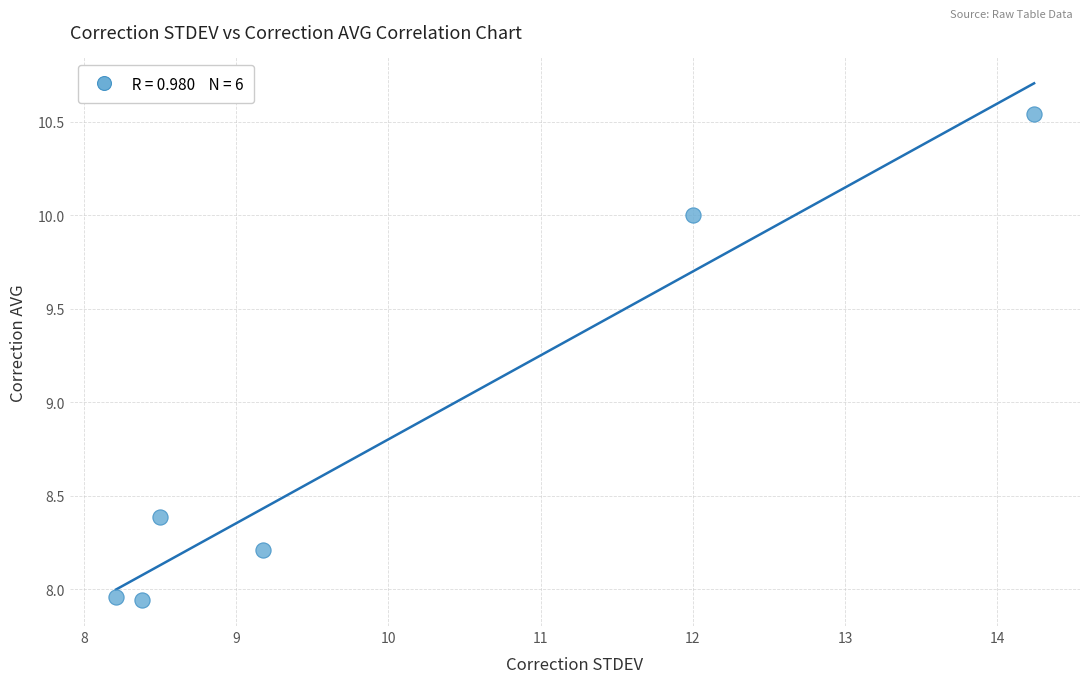

What is the range of X values (max minus min)?

6.0